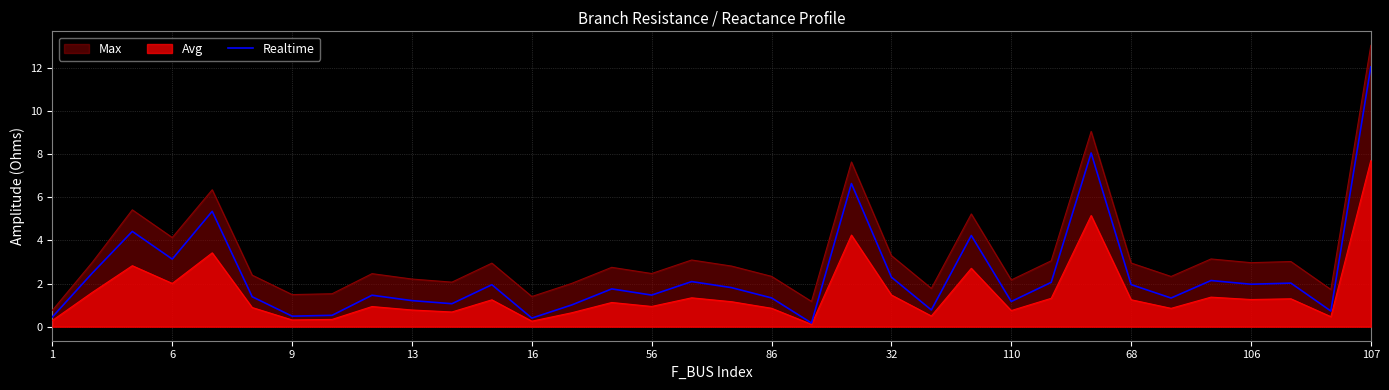

At which category is the sum across all series the highest?

107